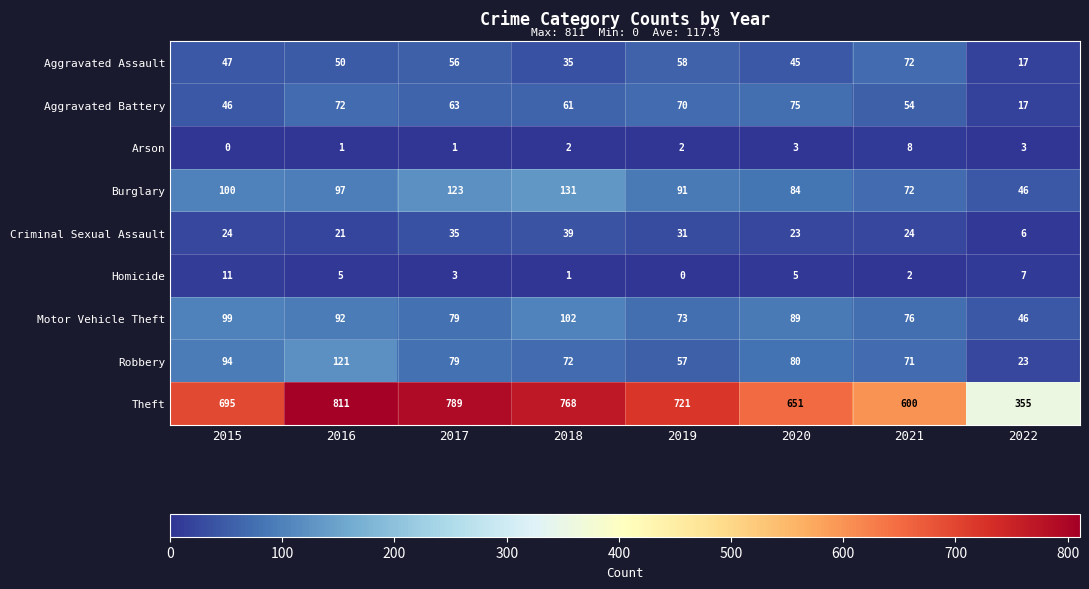

Which label corresponds to the largest value in the chart?

2016